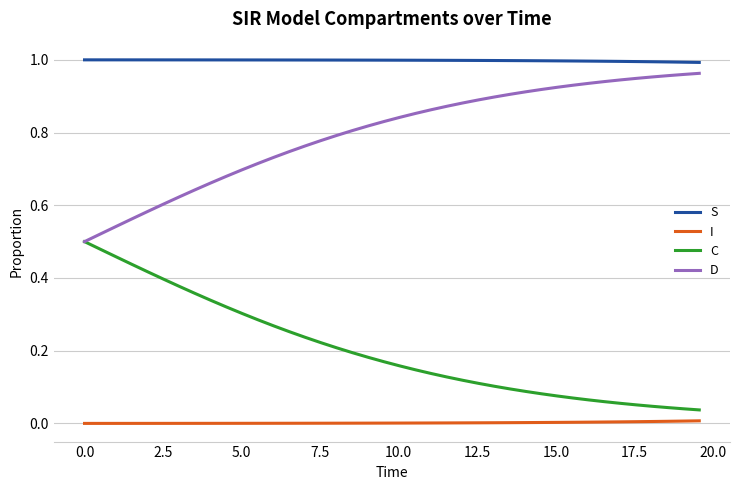

Which series has the largest total across all categories?

S